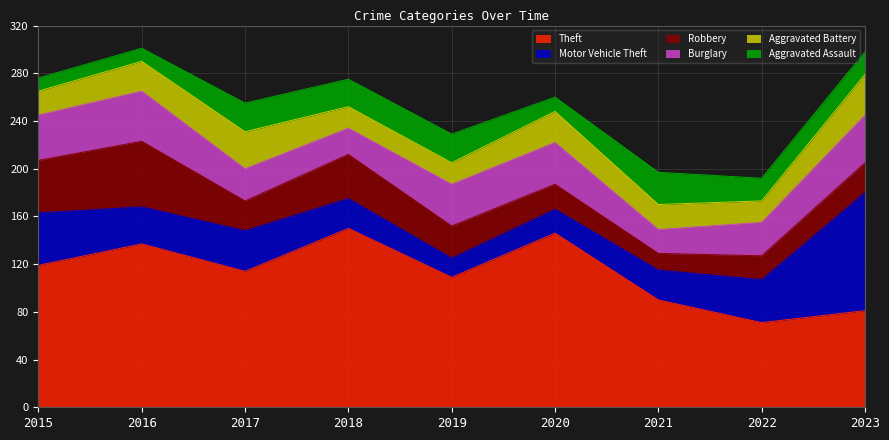

At how many categories does at least one series exceed 76?

8